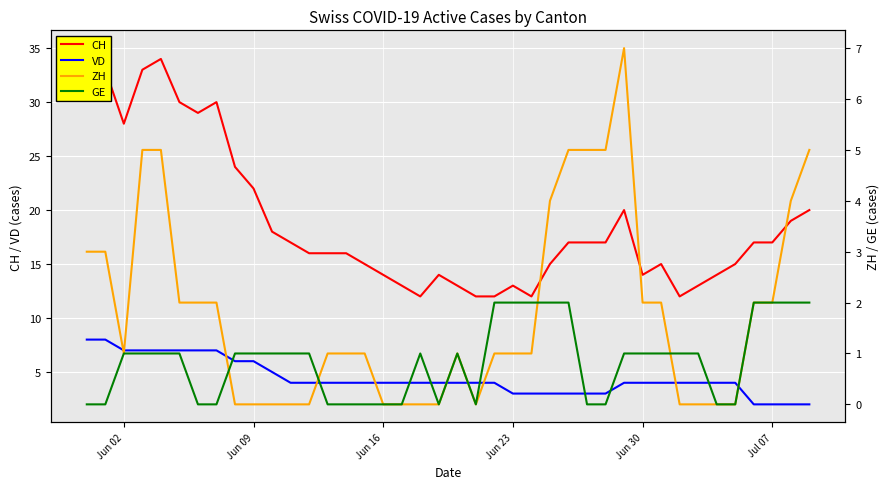

What is the highest value of the VD series?

8